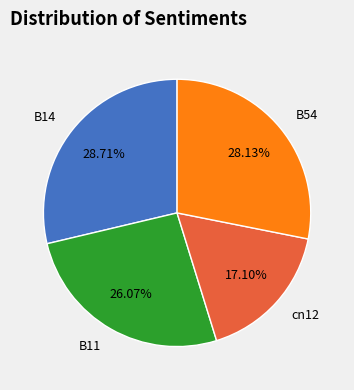

How many slices are in this pie chart?

4